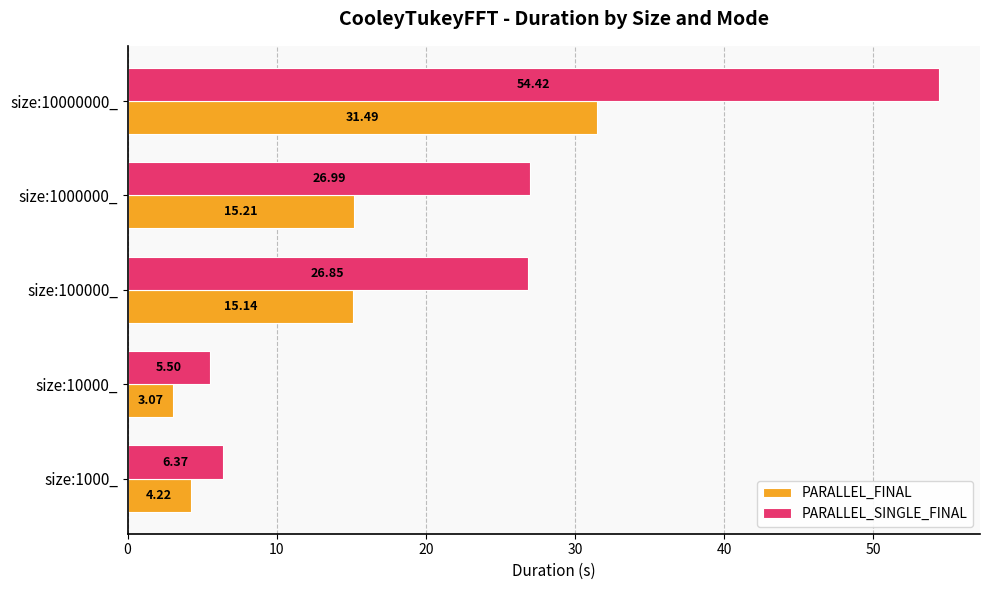

What is the sum of all PARALLEL_SINGLE_FINAL values?

120.1